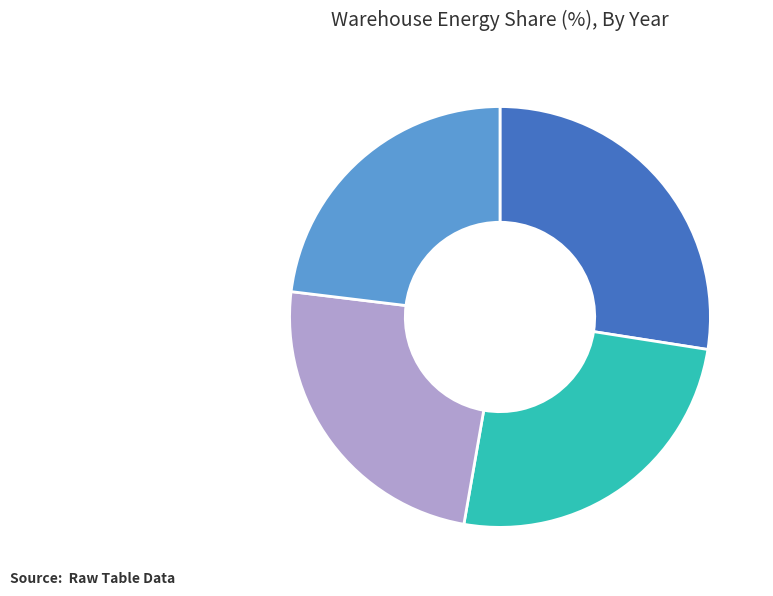

Is there any slice that represents more than half of the pie?

No